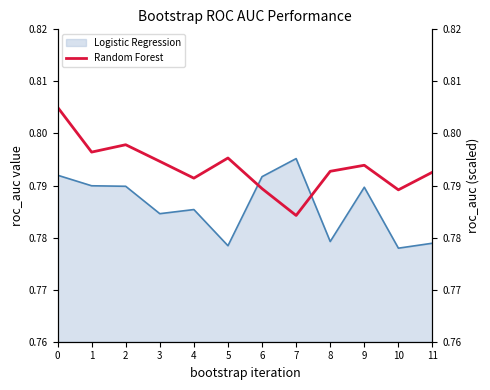

What is the average value?

0.8